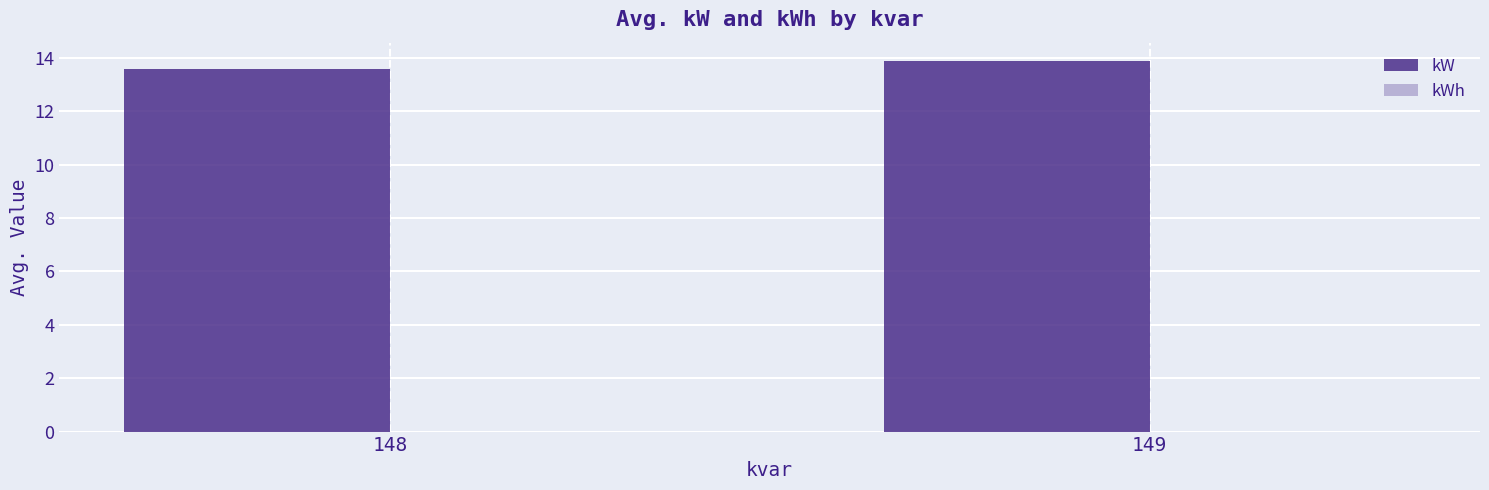

Are the bars grouped side by side (vs. stacked)?

No